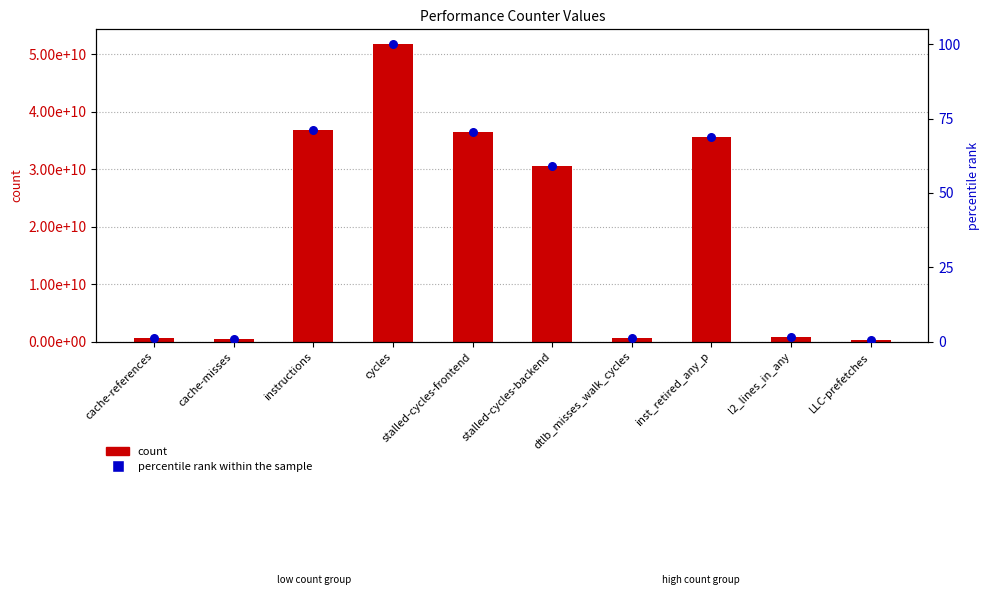

Which series has the widest spread of Y values?

count